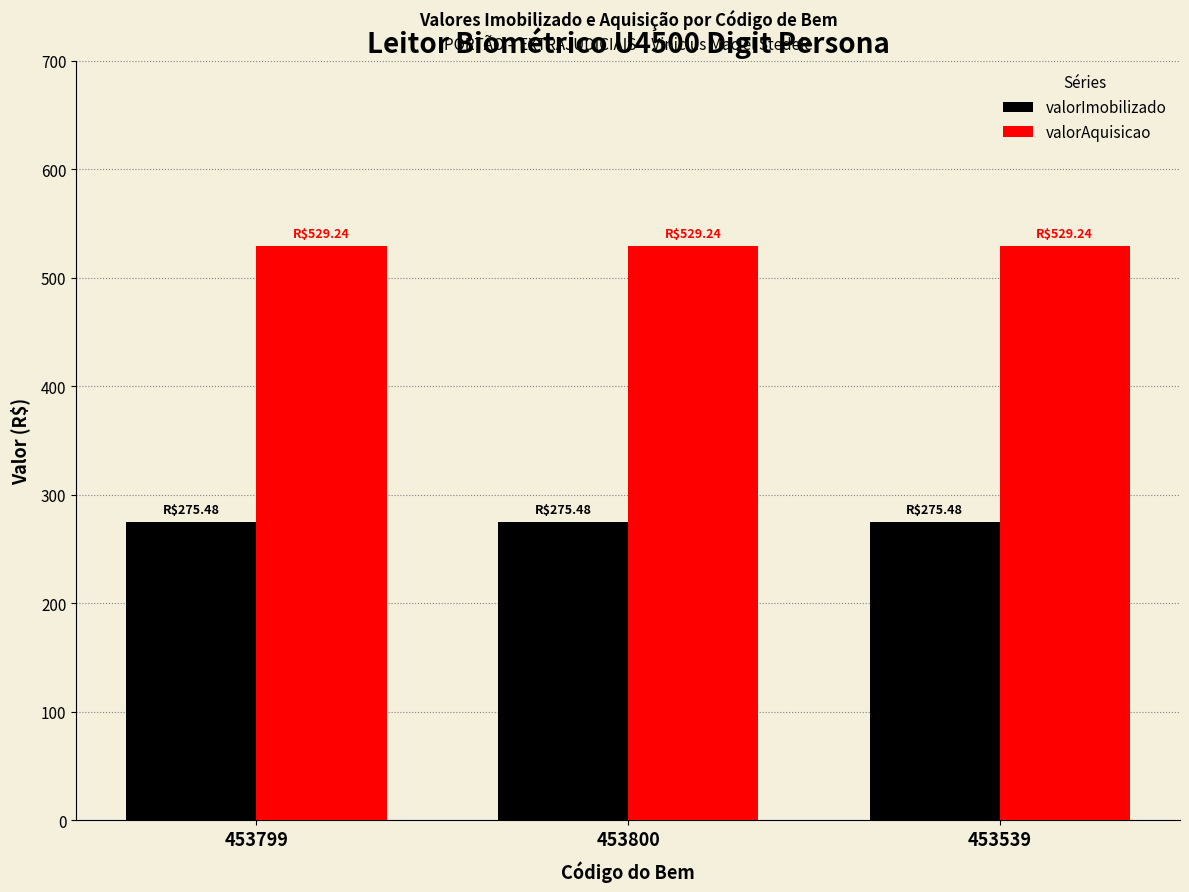

What is the sum of the valorAquisicao values at 453799 and 453539?

1058.5